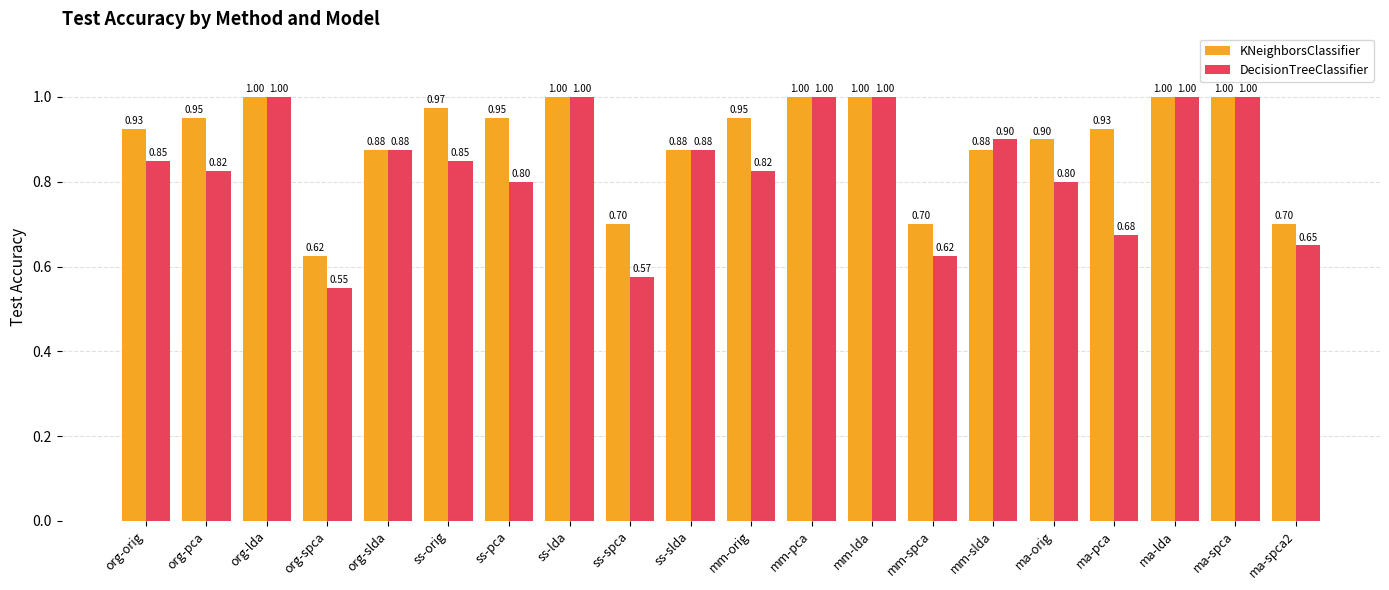

At ma-orig, list the series in order from largest to smallest.

KNeighborsClassifier, DecisionTreeClassifier